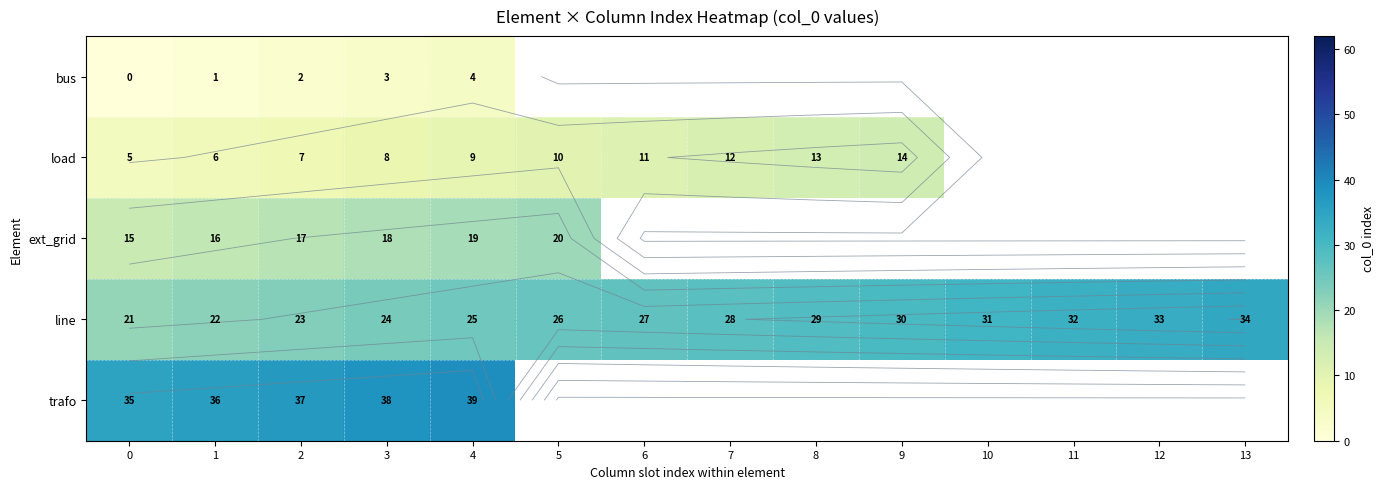

Is the value of ext_grid at 3 greater than the value of line at 10?

No